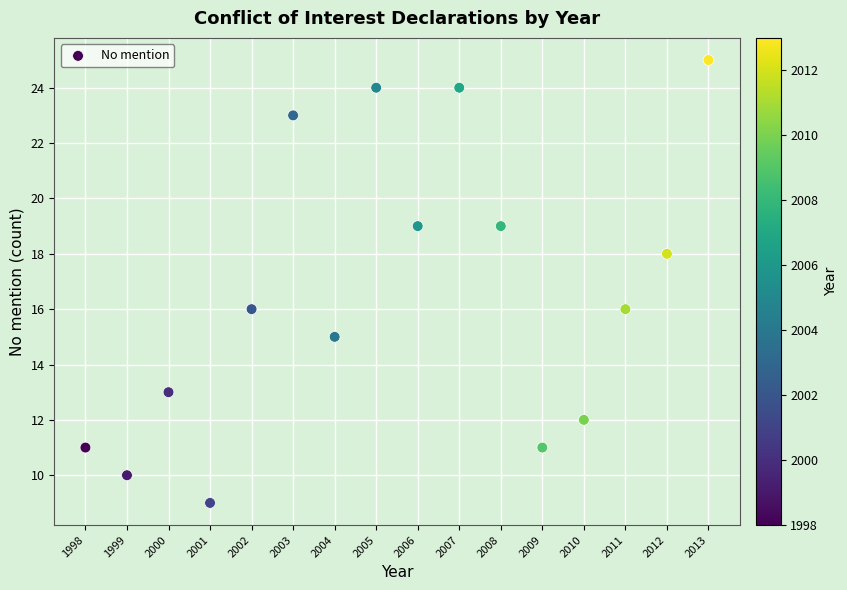

What is the range of X values (max minus min)?

15